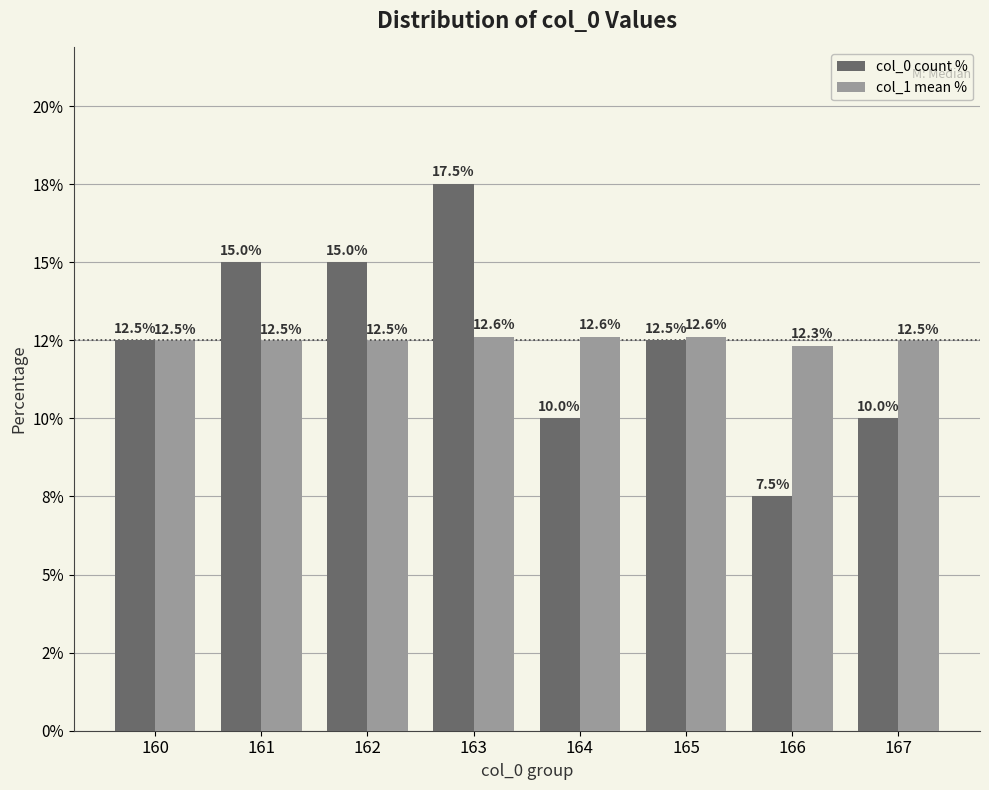

At which label does col_1 mean % reach its peak?

163